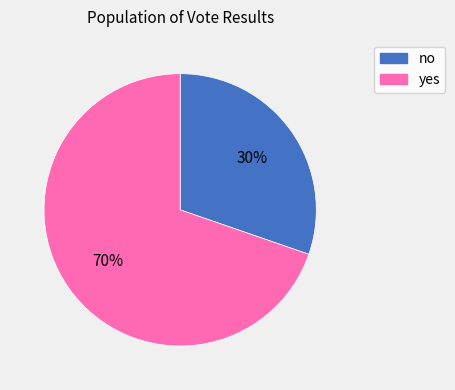

Rank the categories by value from lowest to highest.

no, yes